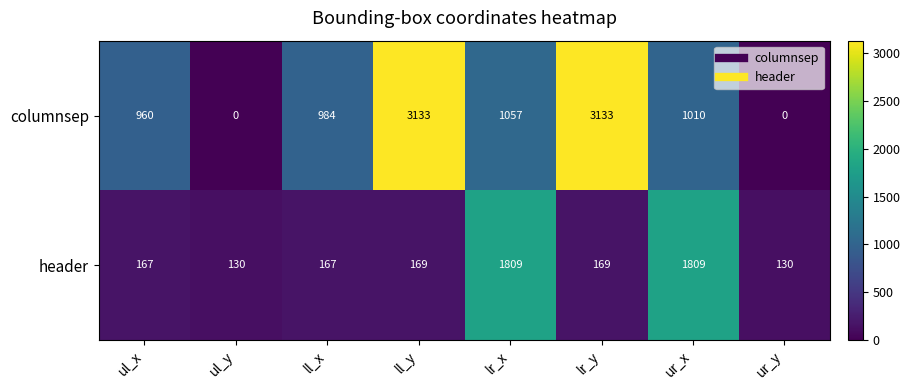

What is the spread (max minus min) of values at ll_y?

2964